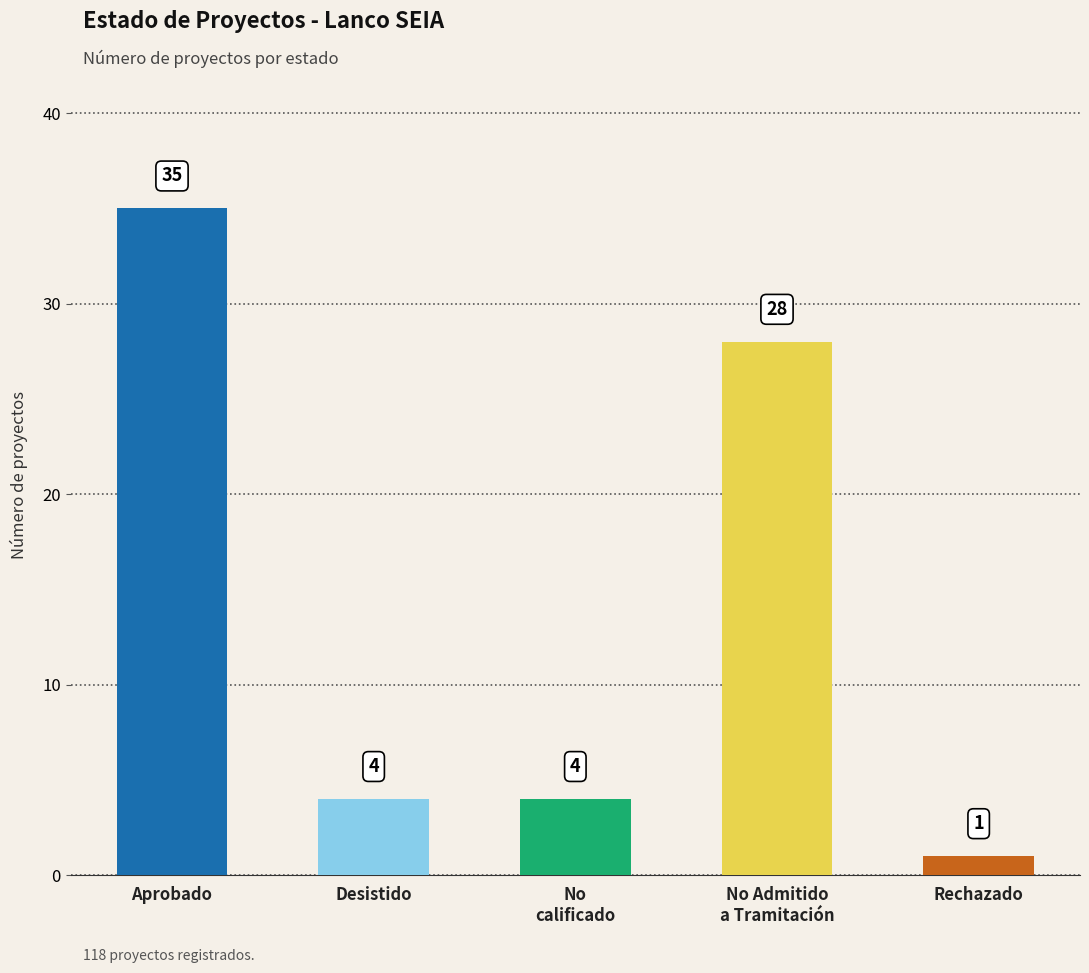

Which label corresponds to the largest value in the chart?

Aprobado